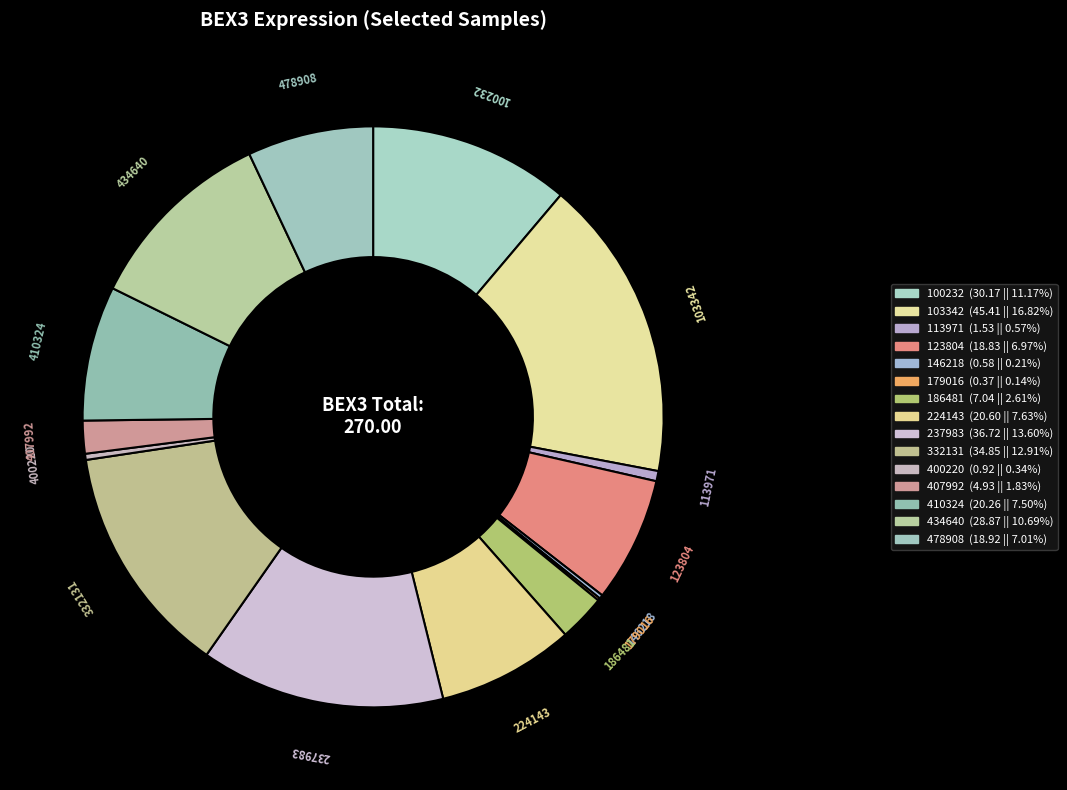

What is the ratio of the value at 237983 to the value at 103342?

0.8